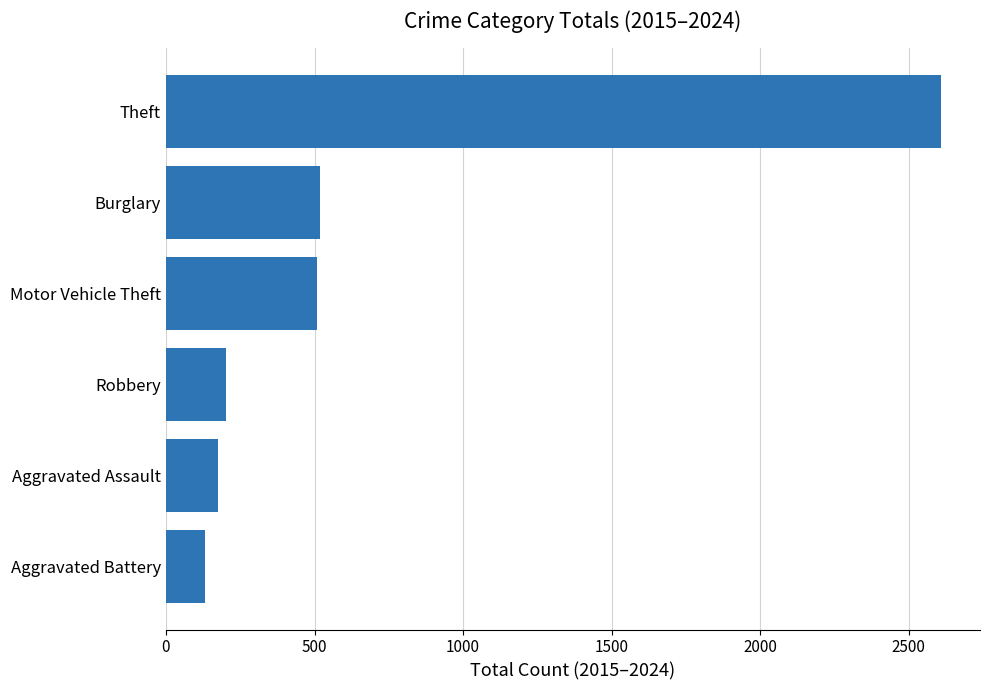

What is the change in value from Theft to Aggravated Battery?

-2478